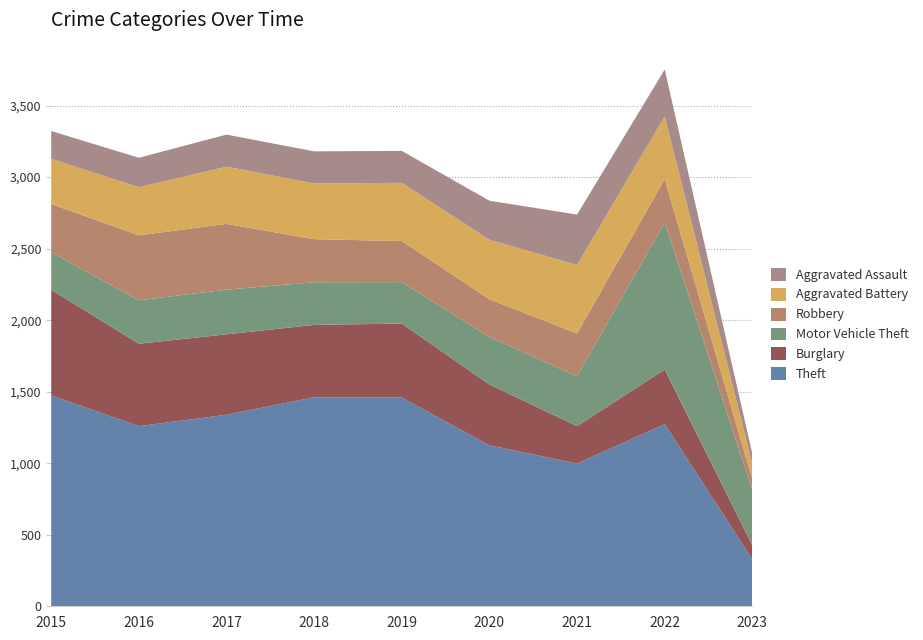

Reading left to right, list all the values displayed in this chart.

Theft: 1474	1259	1339	1461	1459	1125	998	1273	329
Burglary: 738	576	562	506	517	425	261	382	95
Motor Vehicle Theft: 263	304	312	298	290	333	348	1027	388
Robbery: 337	454	460	301	287	263	300	304	75
Aggravated Battery: 316	336	400	389	407	416	479	439	109
Aggravated Assault: 194	206	224	225	223	273	352	327	69